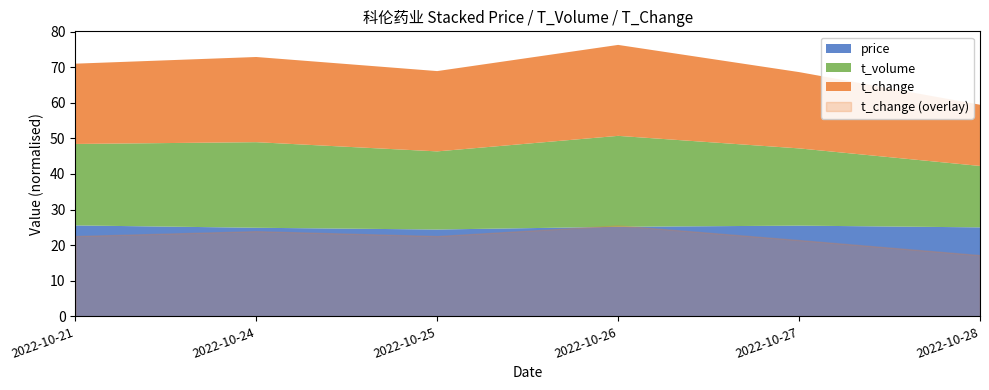

At which label does price reach its minimum?

2022-10-25